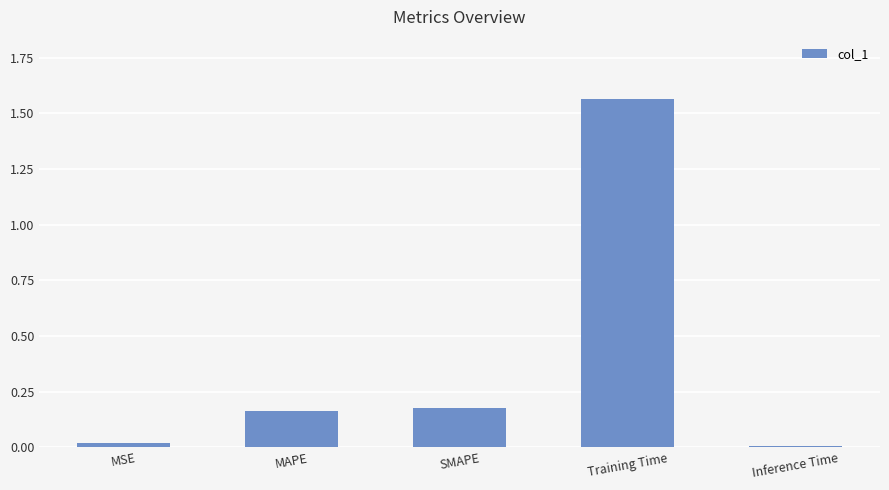

What is the sum of all values?

1.9